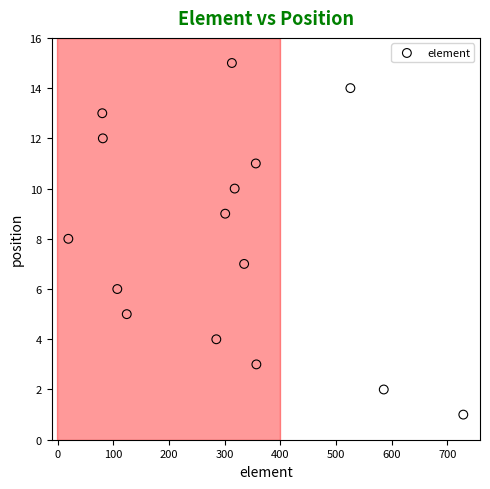

What is the range of X values (max minus min)?

710